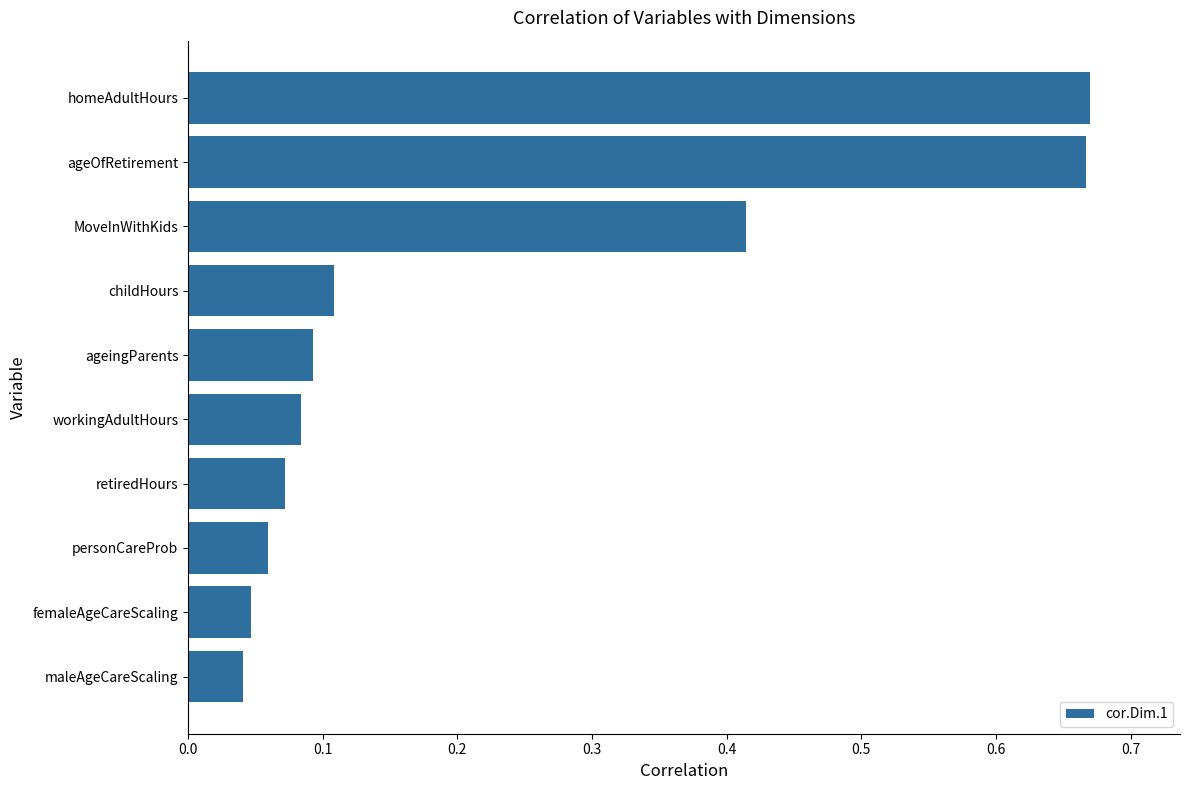

Which has a higher value, workingAdultHours or femaleAgeCareScaling?

workingAdultHours